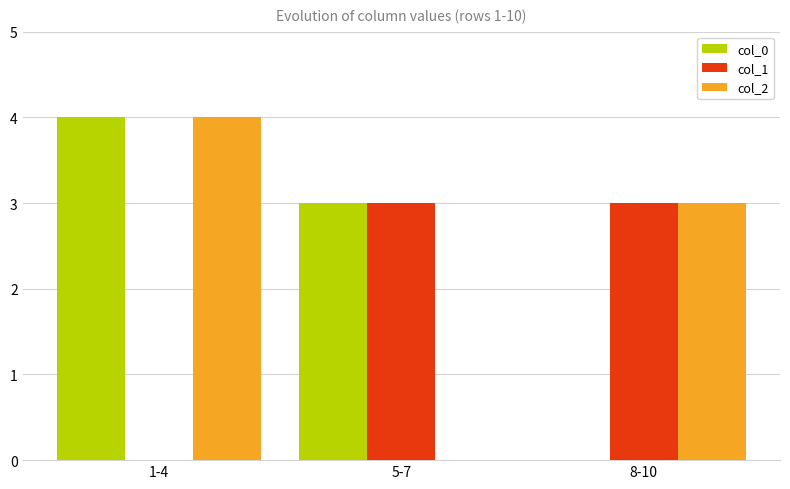

The value of col_0 at 1-4 is 6. True or false?

False